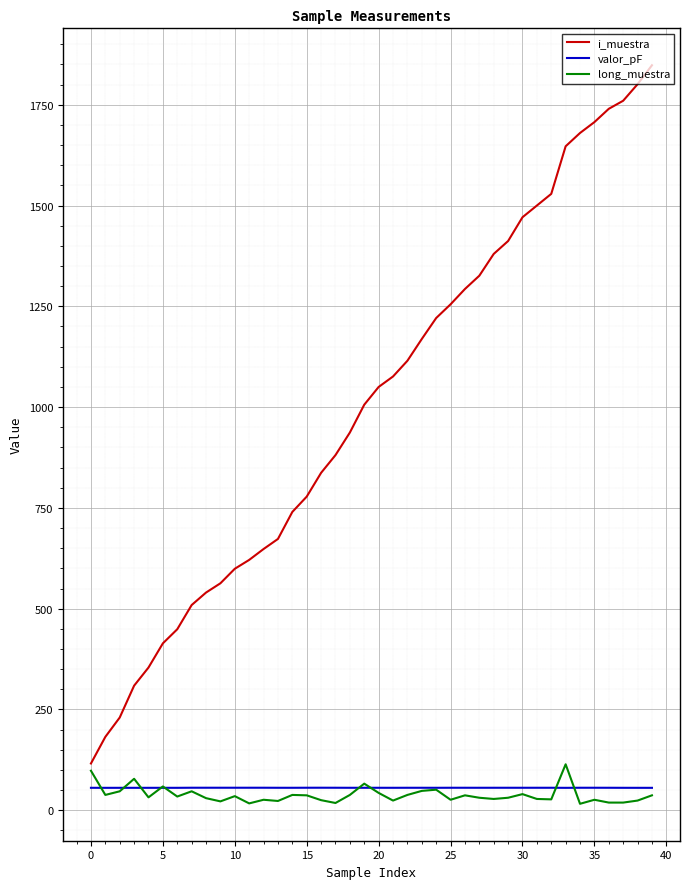

What is the minimum value for valor_pF?

55.6